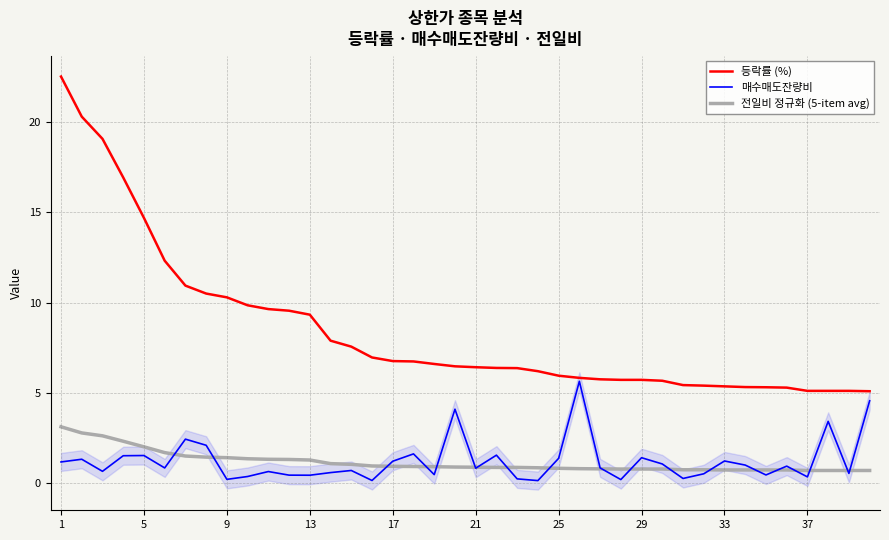

Between 26 and 30, which series saw the biggest shift?

매수매도잔량비